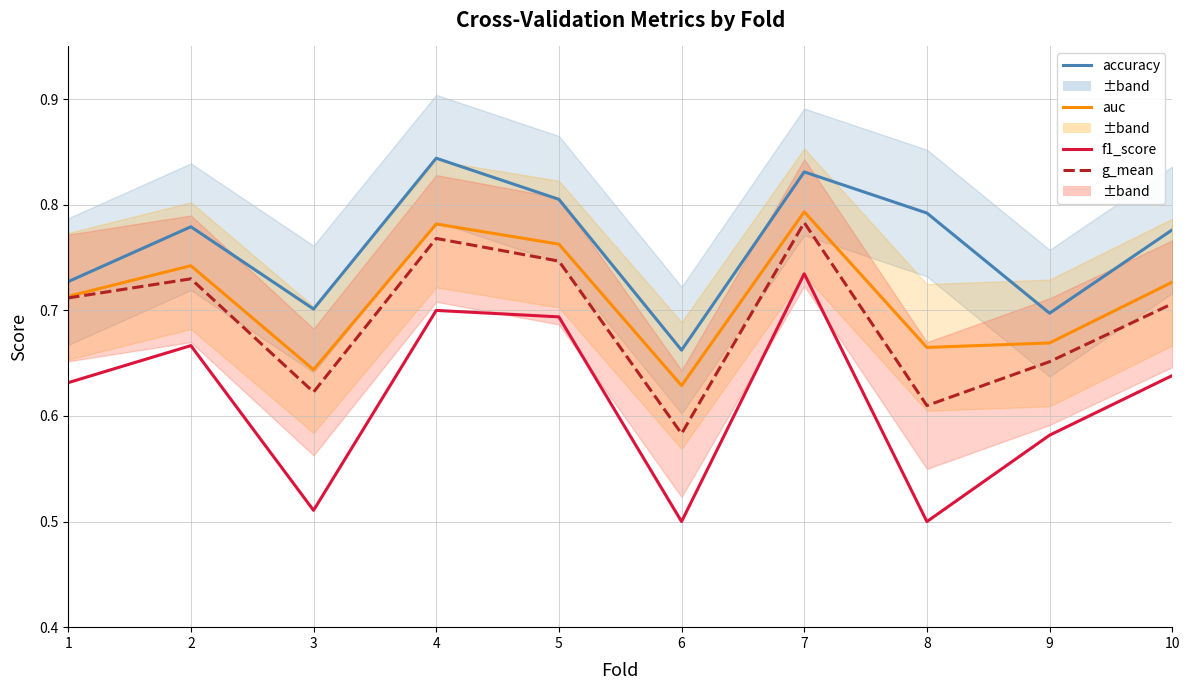

Does the chart display data point markers on the line(s)?

No